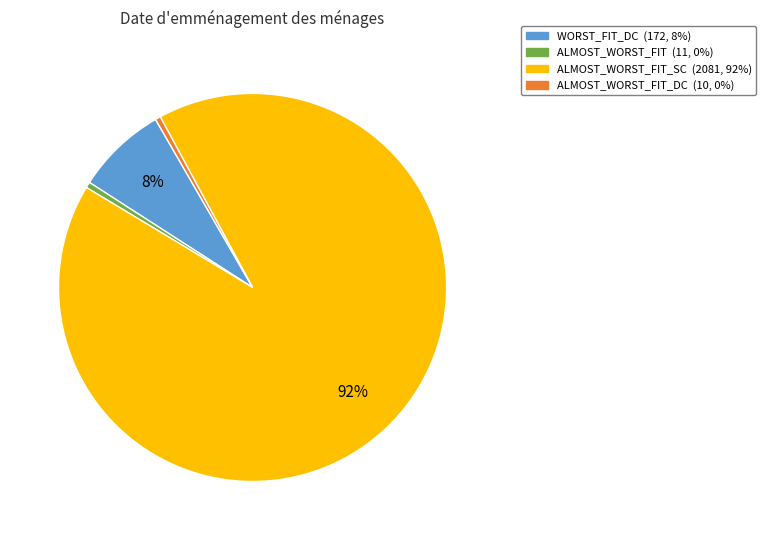

To the nearest percent, what is the average slice percentage?

25%